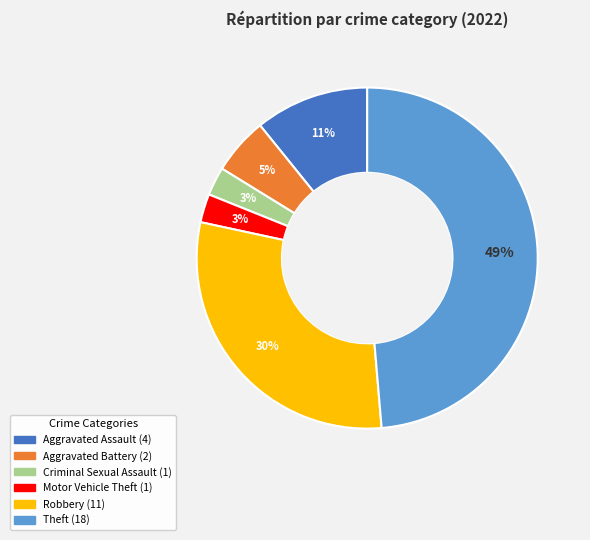

Is the sum of Motor Vehicle Theft and Robbery greater than half?

No